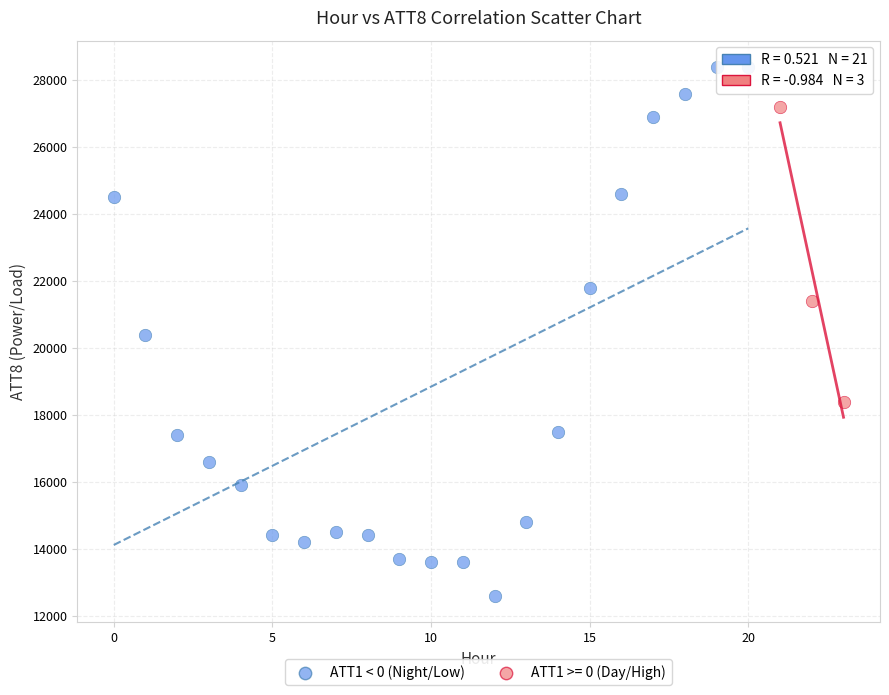

Which series reaches the maximum Y coordinate?

ATT1 < 0 (Night/Low)